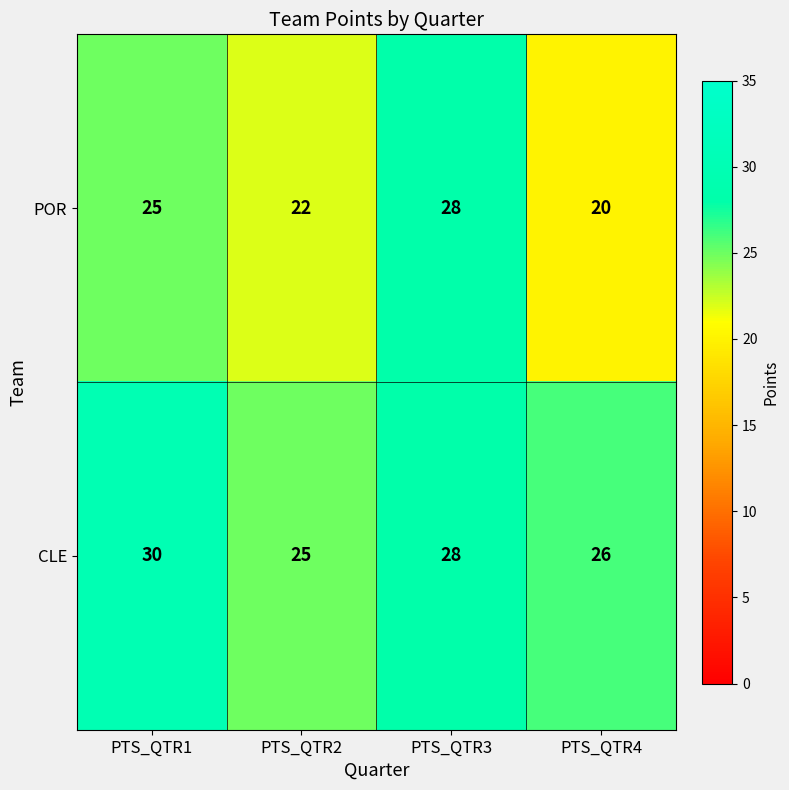

What is the sum of the POR values at PTS_QTR4 and PTS_QTR1?

45